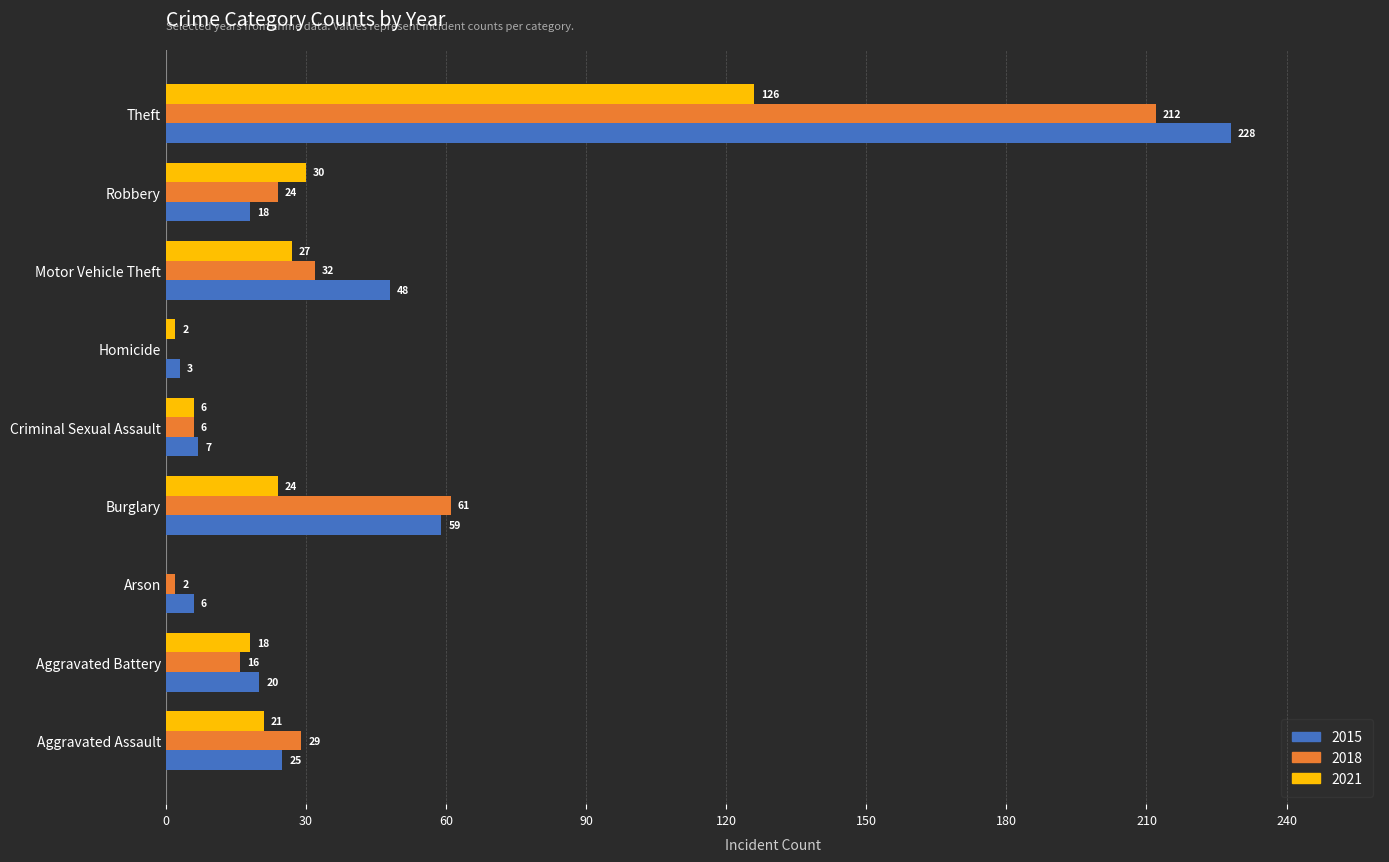

What is the greatest value displayed?

228